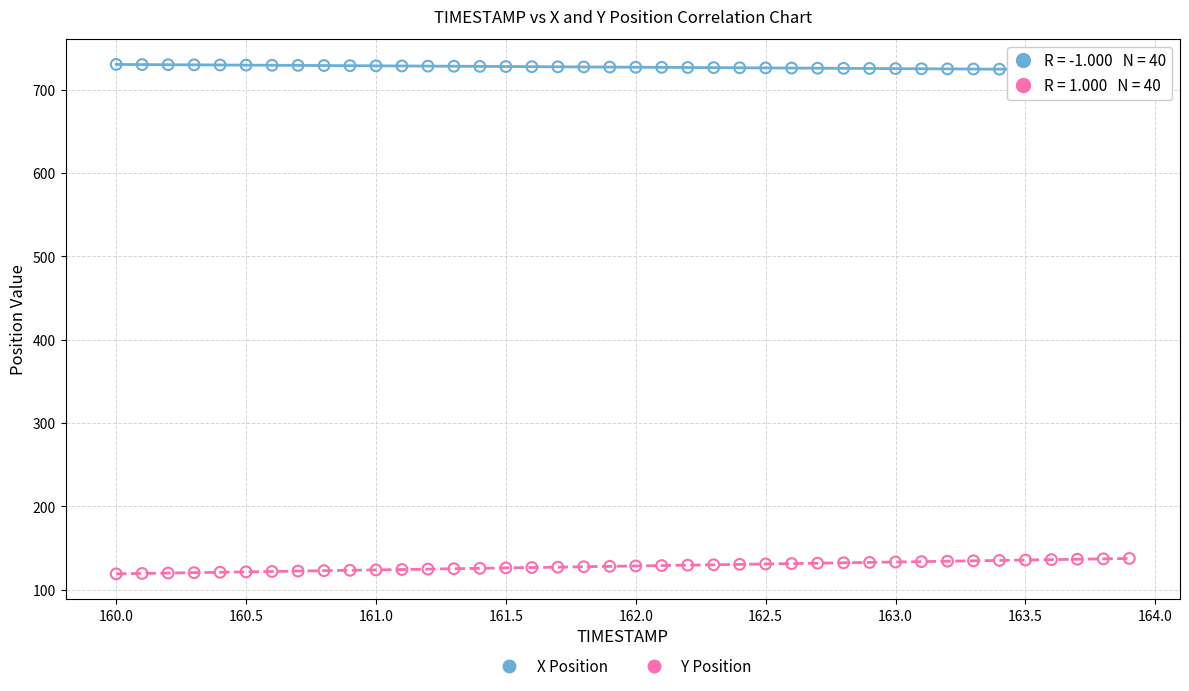

Across all data points, what is the range of Y values (max minus min)?

611.4